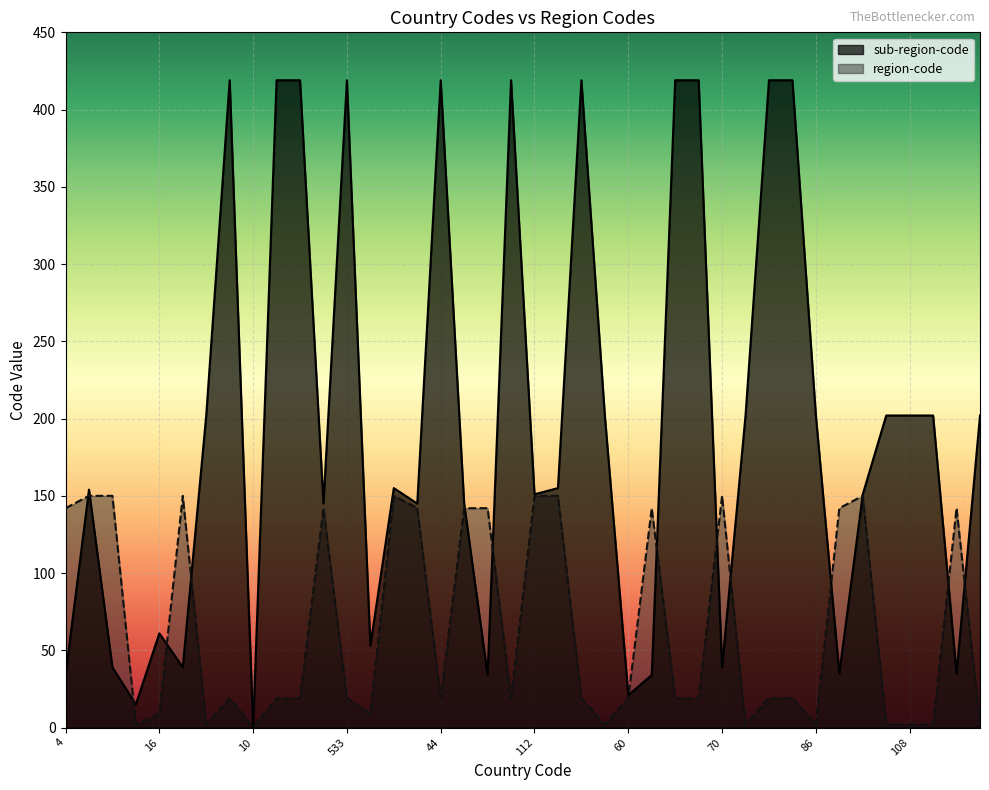

True or false: sub-region-code has more than 0 interior local peaks.

True